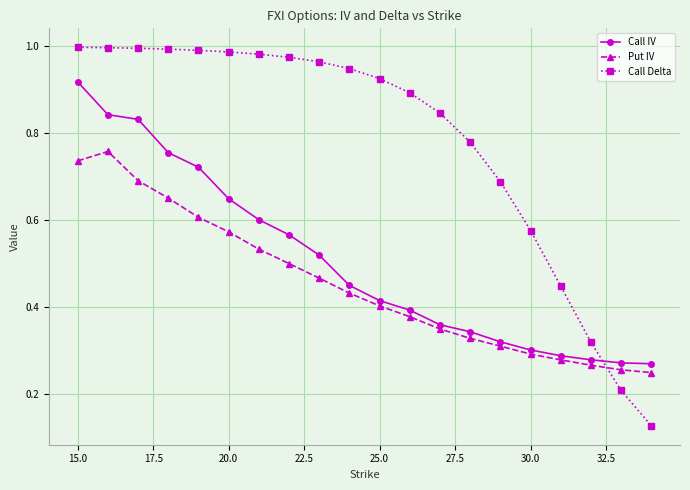

How many intersections are there between Call IV and Call Delta?

1